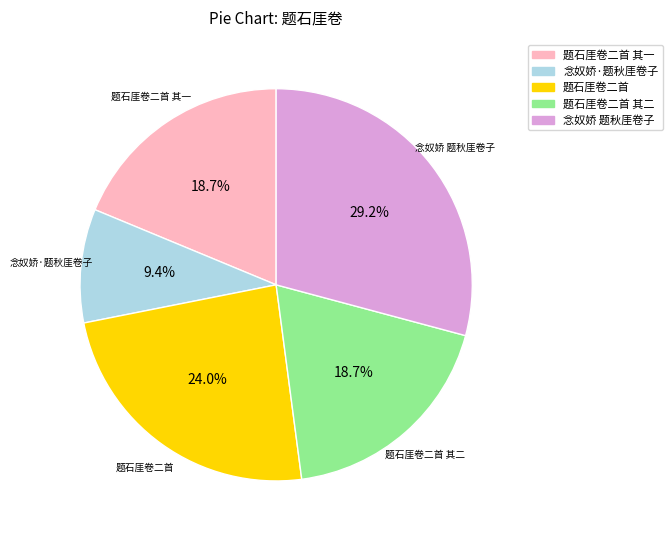

How many slices are in this pie chart?

5